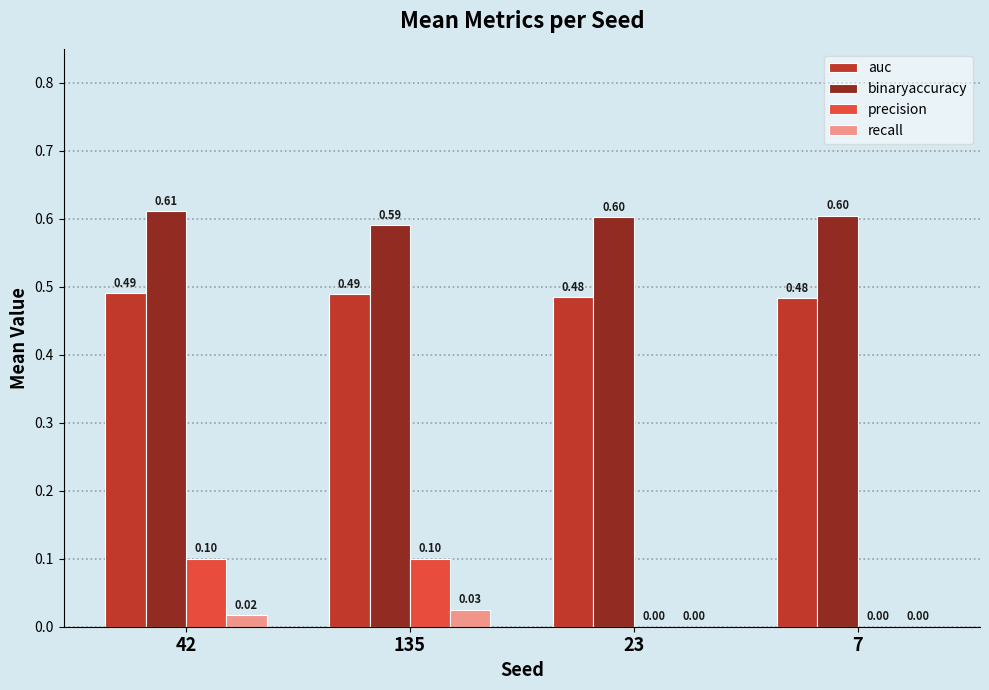

Is the value of binaryaccuracy at 7 greater than the value of auc at 23?

Yes